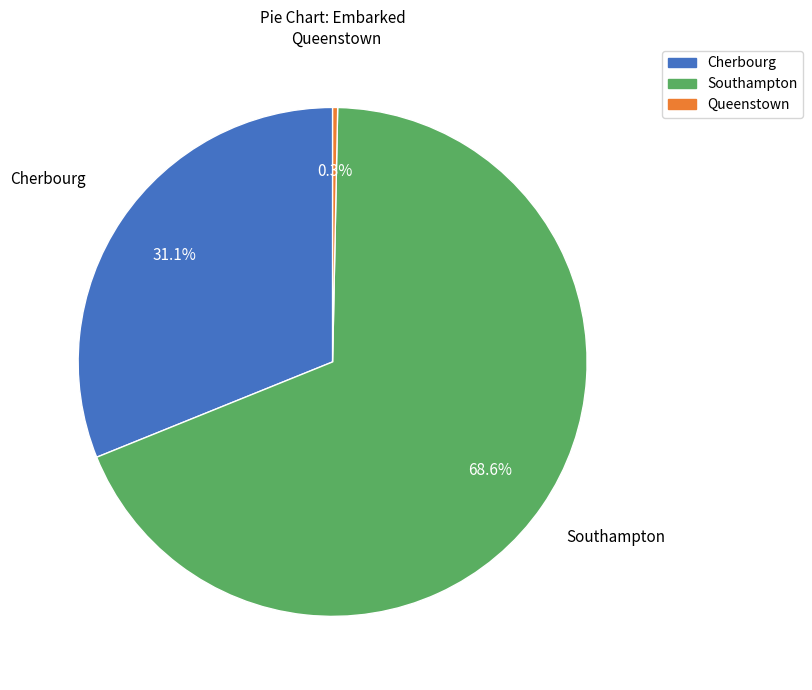

Rank the categories by value from highest to lowest.

Southampton, Cherbourg, Queenstown